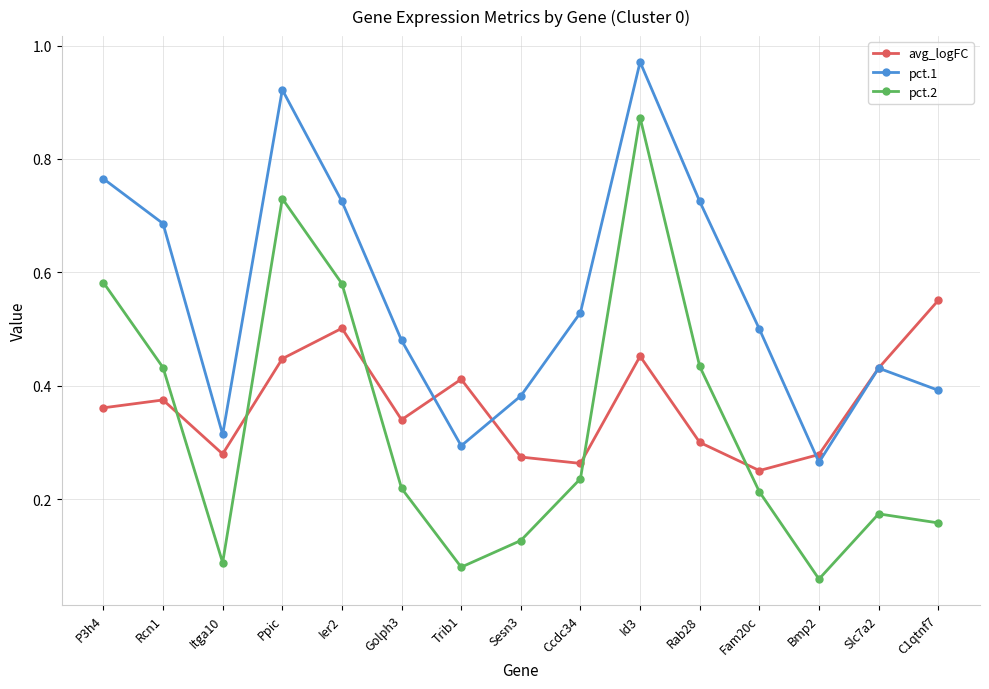

Which series changed the most between Id3 and C1qtnf7?

pct.2